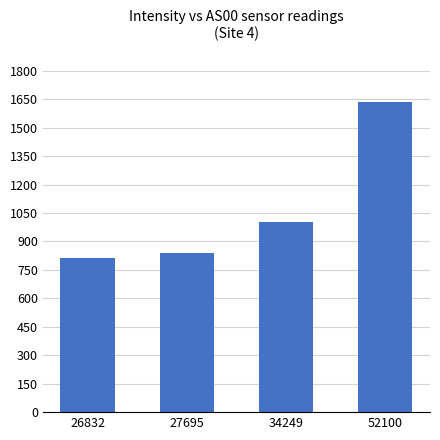

Reading left to right, transcribe all the data shown in this chart.

26832=814.1	27695=839.0	34249=1002.0	52100=1633.4